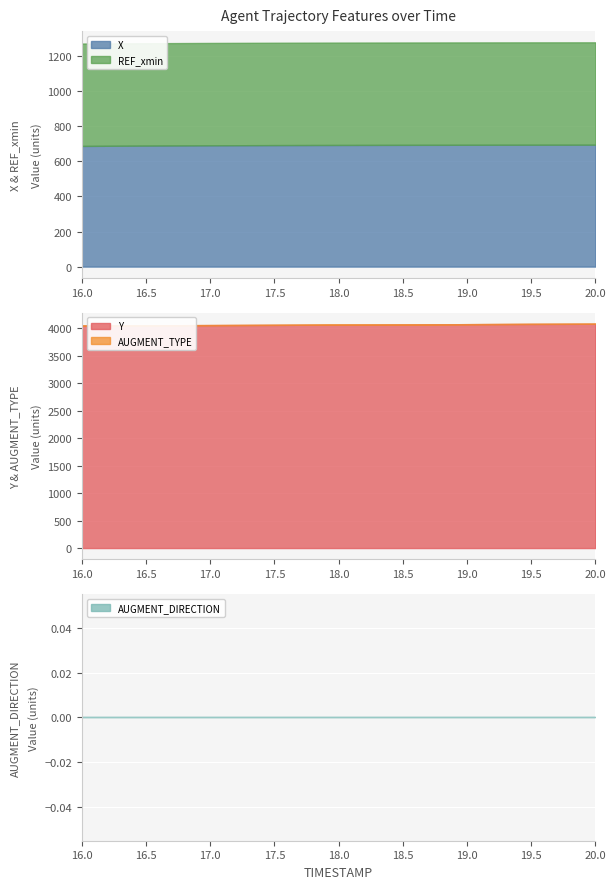

How many lines are shown in the chart?

5